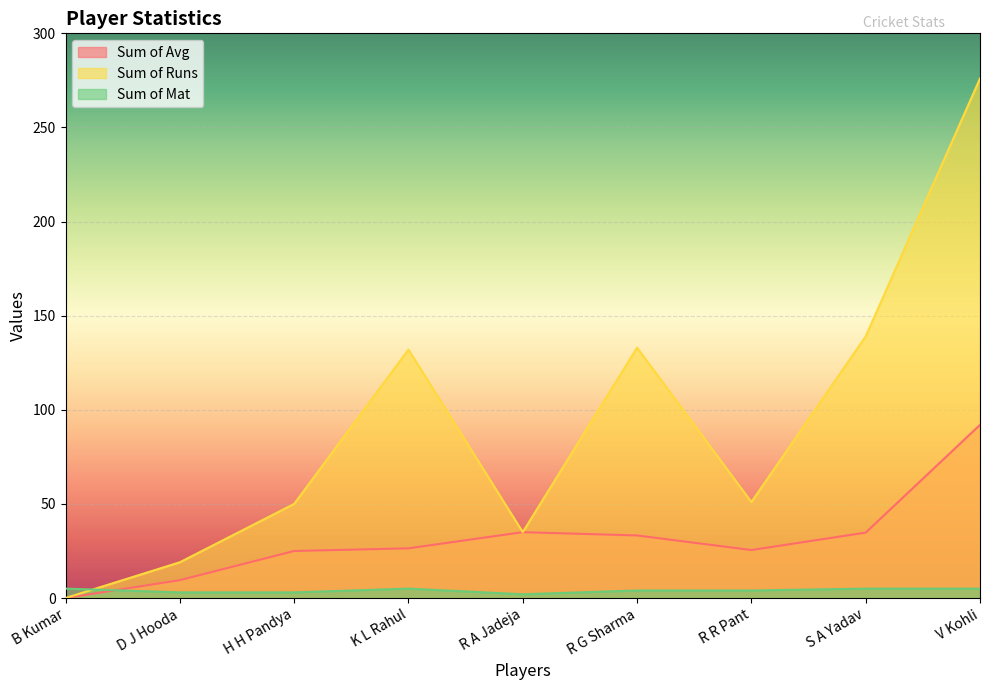

Which series ends up on top after the final intersection of Sum of Avg and Sum of Mat?

Sum of Avg